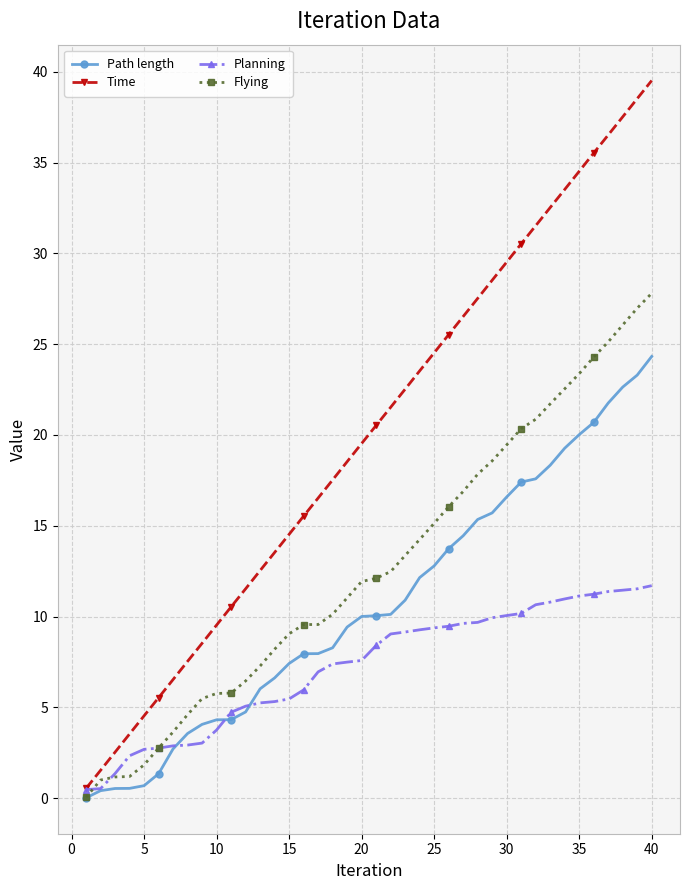

Rank the series by their average value, from lowest to highest.

Planning, Path length, Flying, Time